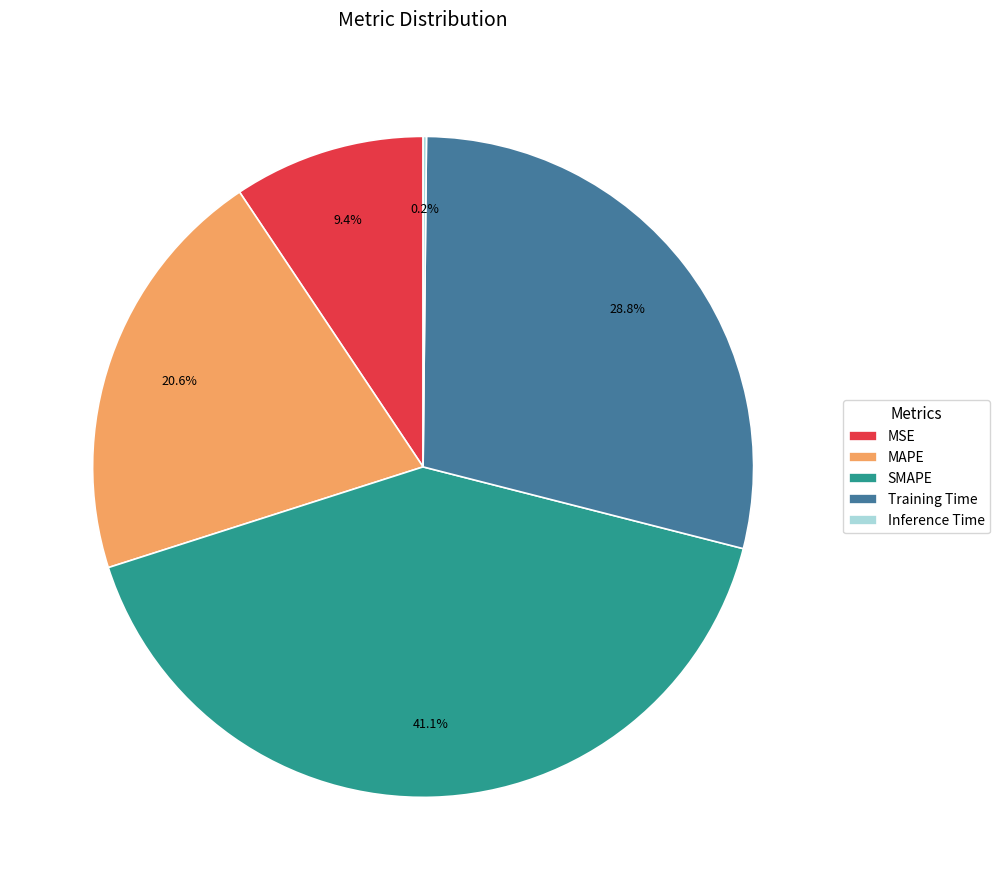

What is the largest slice in the pie chart?

SMAPE